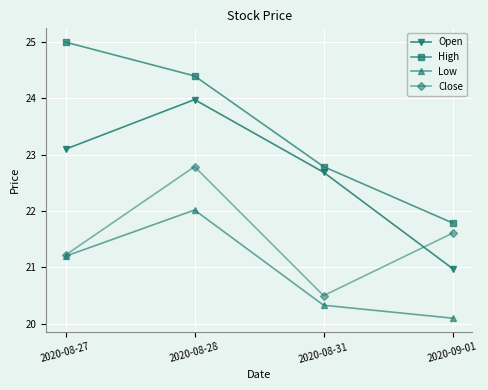

Which series has the largest range (max minus min)?

High